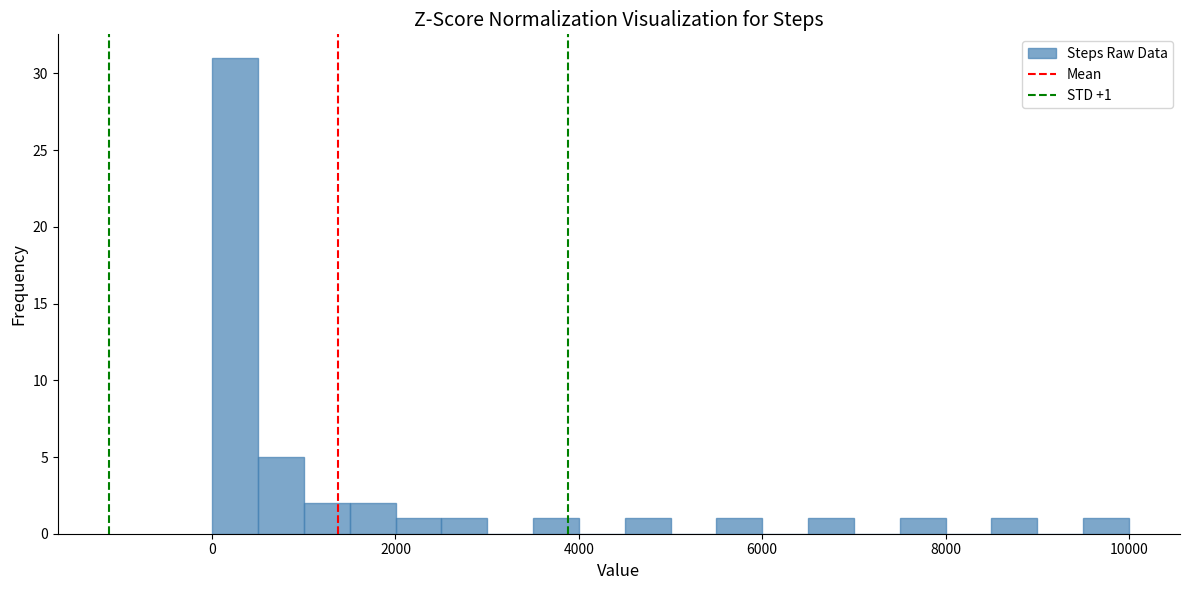

Around what value on the x-axis is the tallest bar? Give the approximate position of its centre, as read against the axis.

200